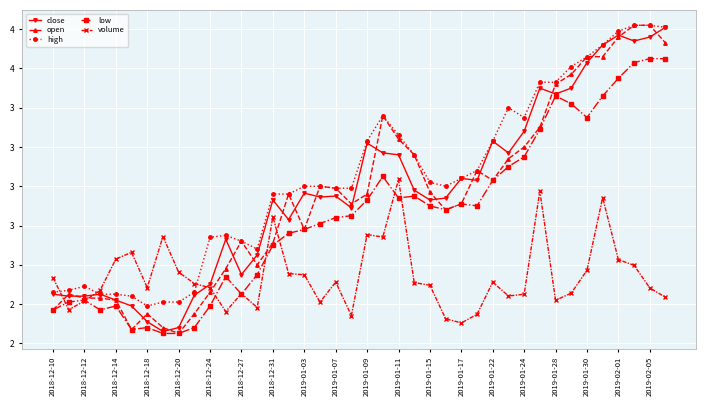

Is this an area chart (filled region under the line)?

No